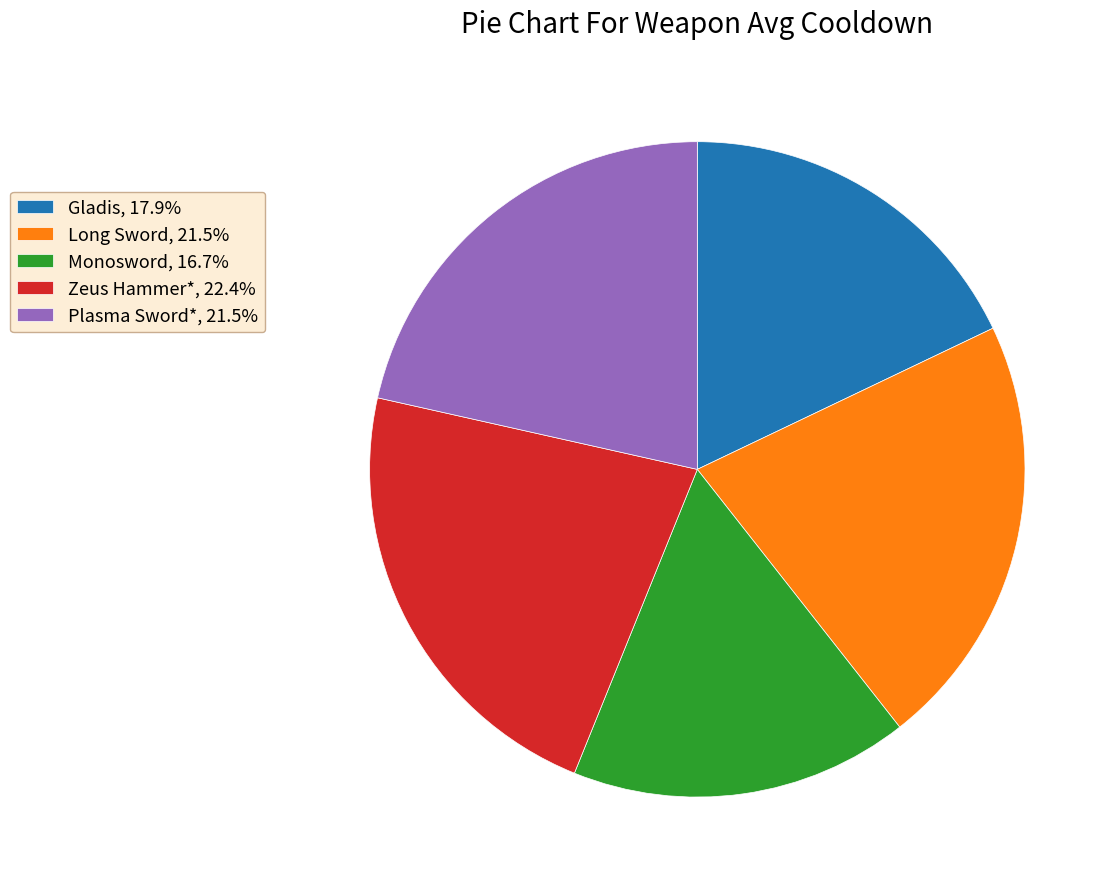

What is the largest slice in the pie chart?

Zeus Hammer*